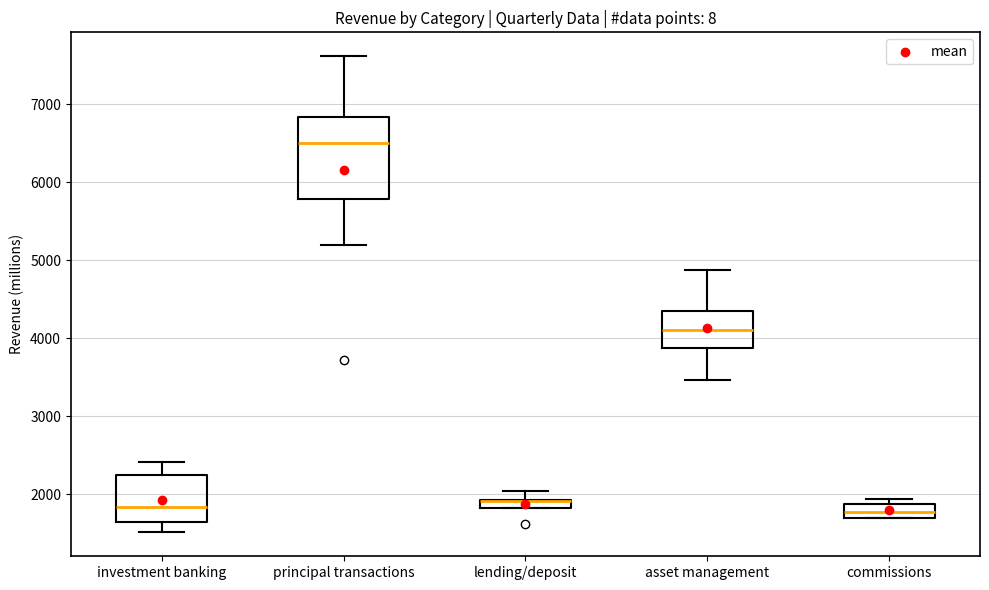

Where is the upper edge of the box for lending/deposit on the y-axis? The values are not printed on the chart, so give them approximately, as read against the axis.

1900